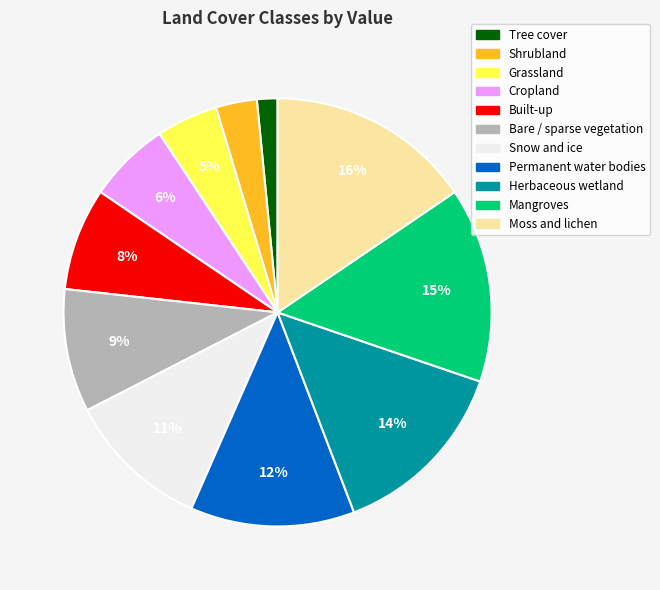

How many segments does this pie chart have?

11